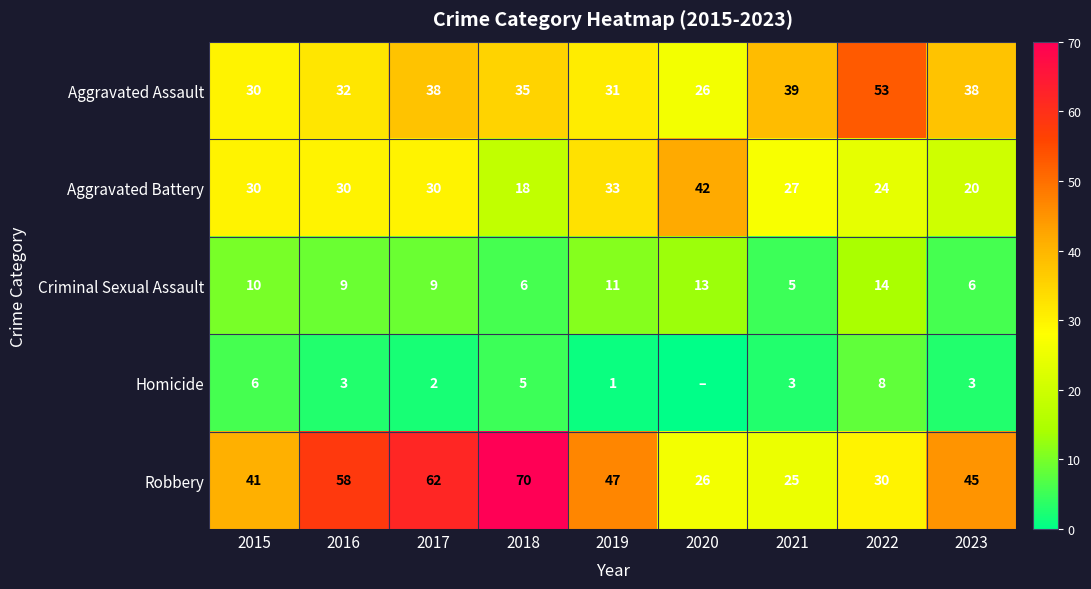

The value of Aggravated Battery at 2023 is 20. True or false?

True